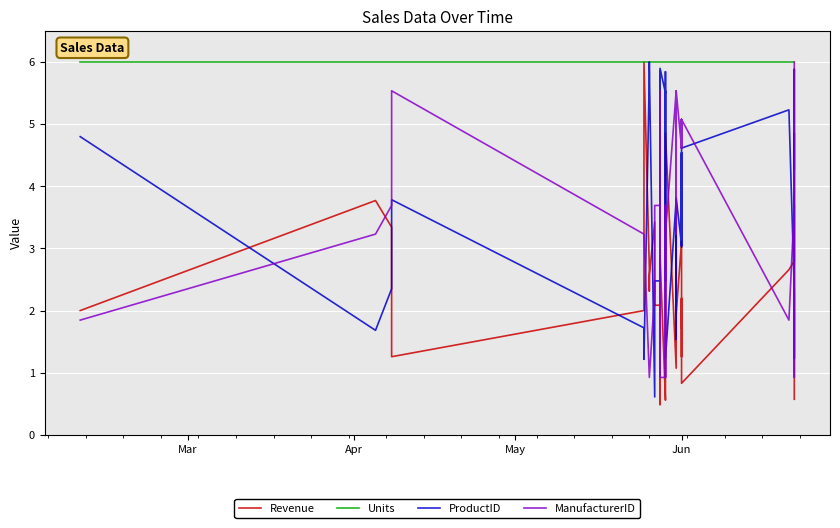

The value of ManufacturerID at Jun is 7.4. True or false?

False